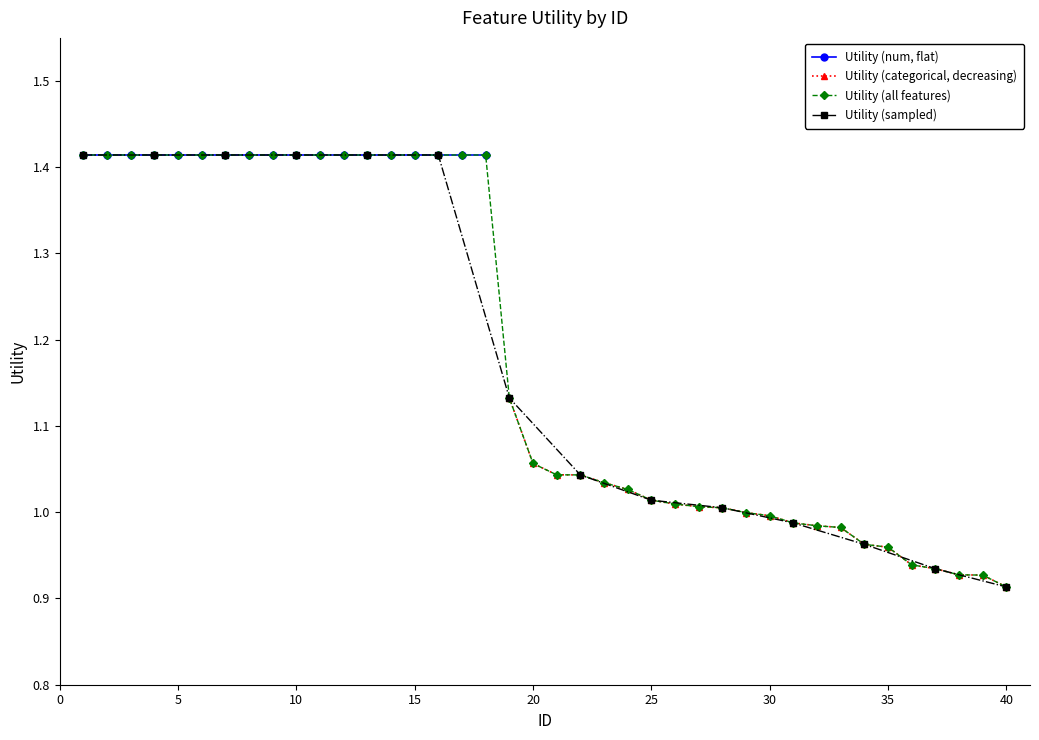

The value at 2 is 2.4. True or false?

False